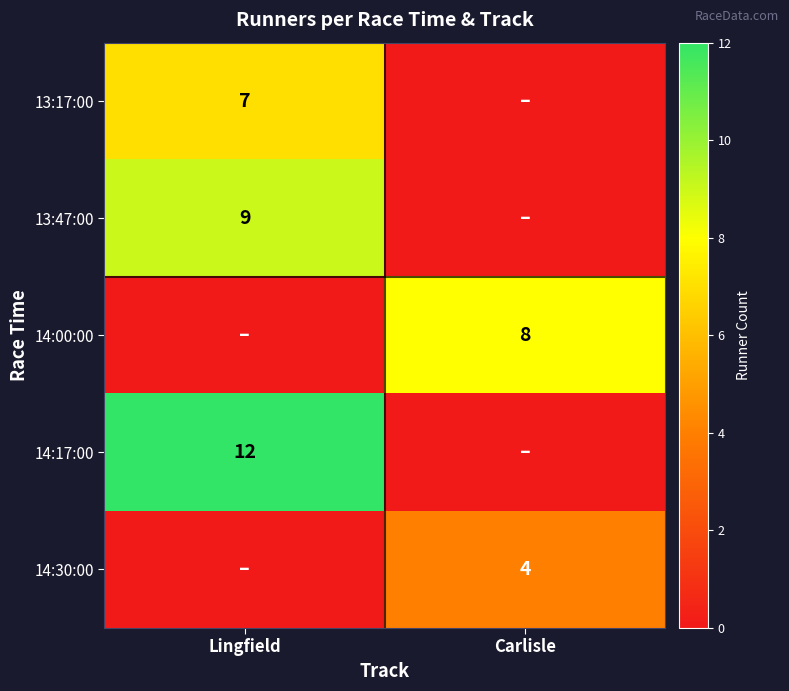

True or false: 14:17:00 has a value of 12 at Lingfield.

True